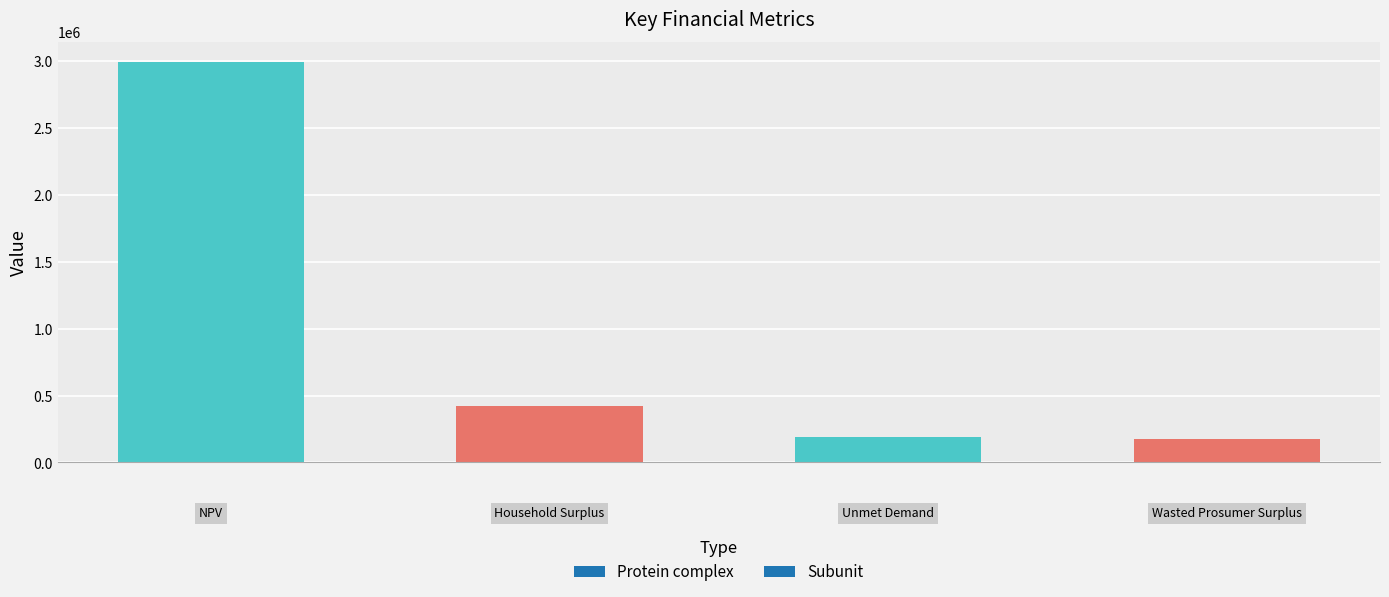

What is the difference between the maximum and minimum values?

2816666.1